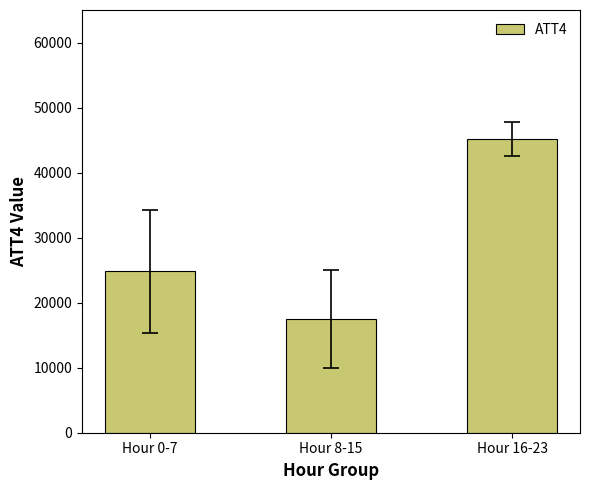

What is the average value?

29162.5